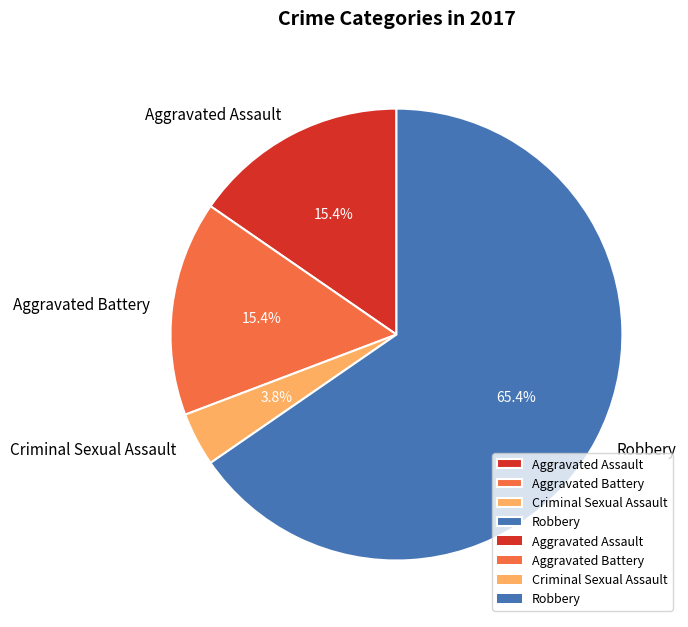

Count the number of slices in the pie.

4